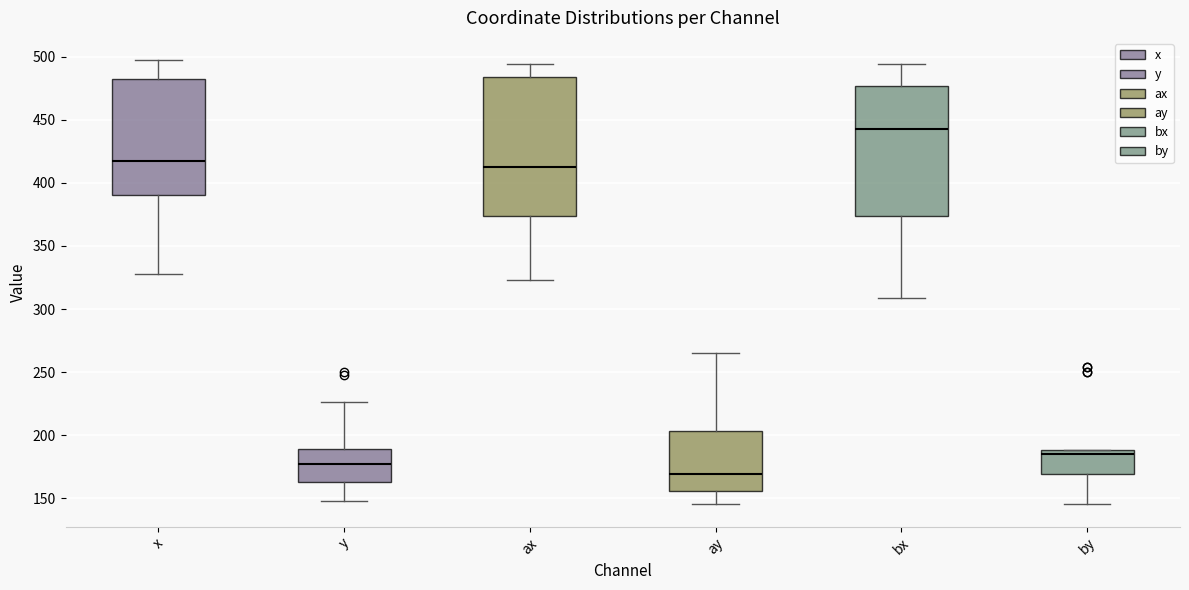

Comparing the boxes themselves (not the whiskers), which one is the tallest?

ax